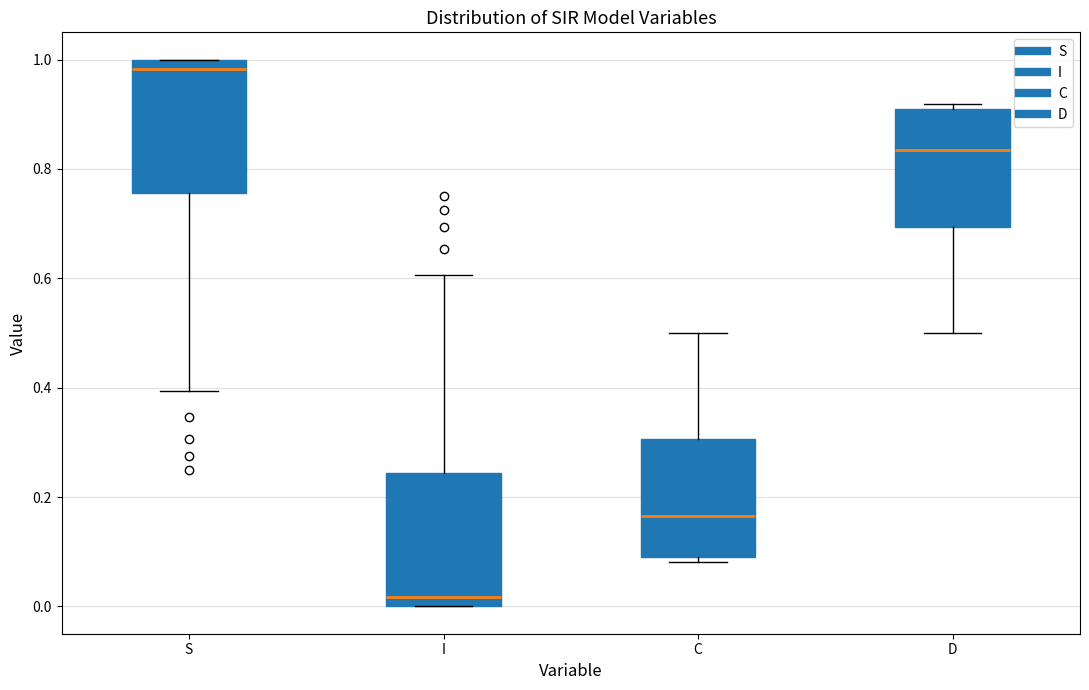

Reading left to right, transcribe this box plot: for each box, give where its median line is, the range the box spans, and where its two whiskers end, as read against the y-axis. The values are not printed on the chart, so give them approximately, as read against the axis.

S: median 0.98, box 0.76 to 1.00, whiskers 0.40 to 1.00
I: median 0.02, box 0.00 to 0.24, whiskers 0.00 to 0.60
C: median 0.16, box 0.10 to 0.30, whiskers 0.08 to 0.50
D: median 0.84, box 0.70 to 0.90, whiskers 0.50 to 0.92